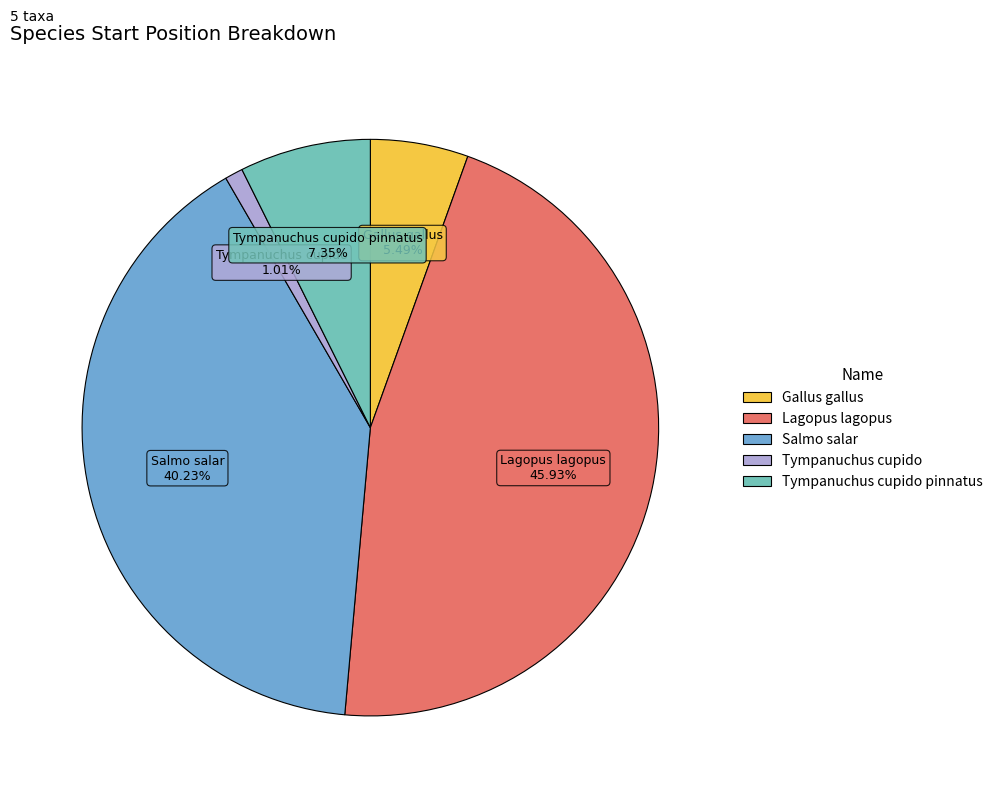

What percentage is the Lagopus lagopus slice, to the nearest percent?

46%